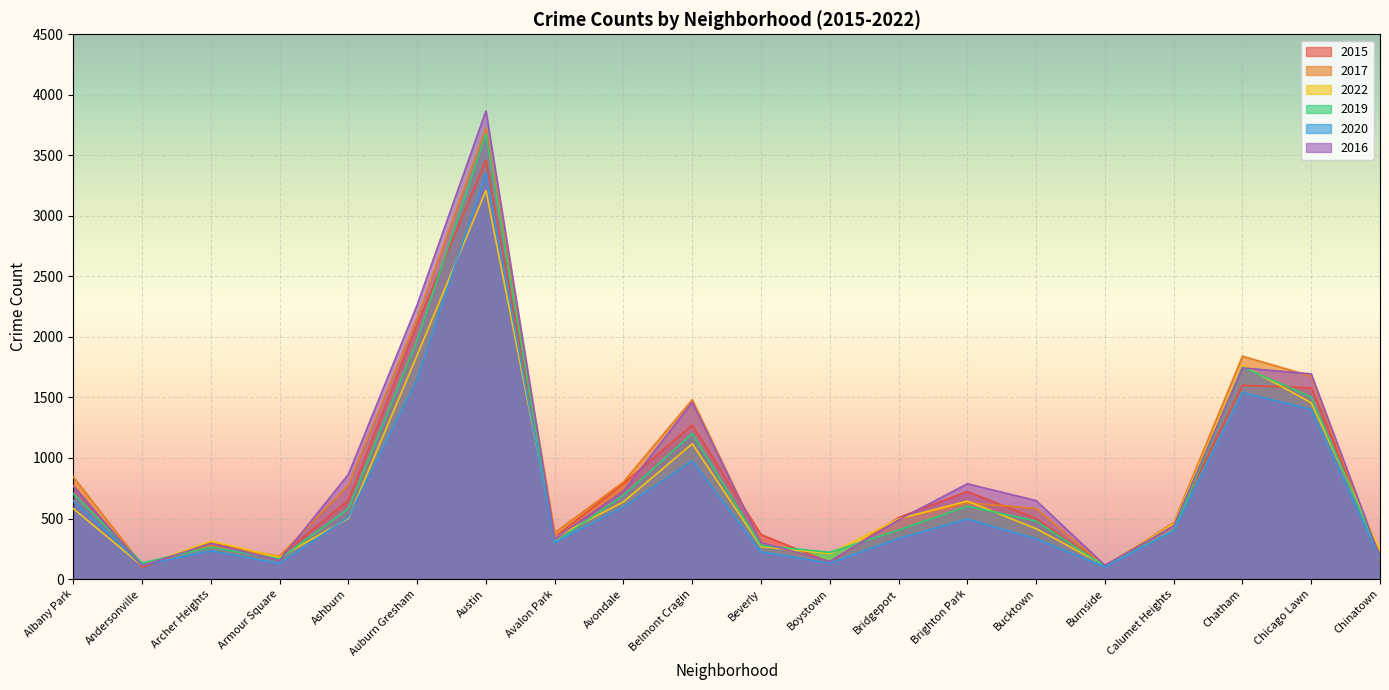

How many data points in 2015 are above 508?

9